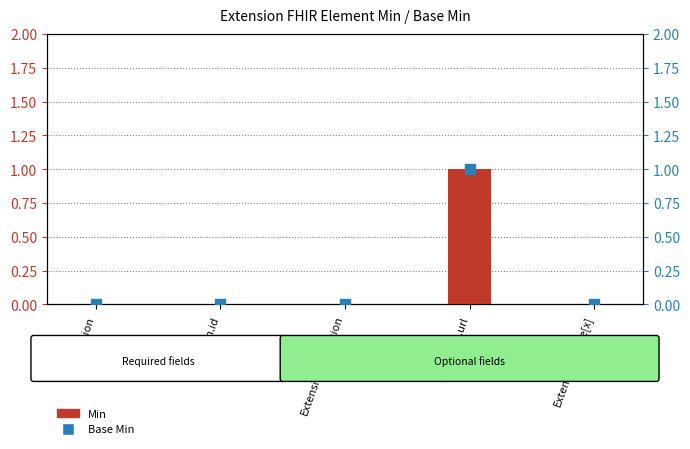

Which series reaches the maximum Y coordinate?

Min